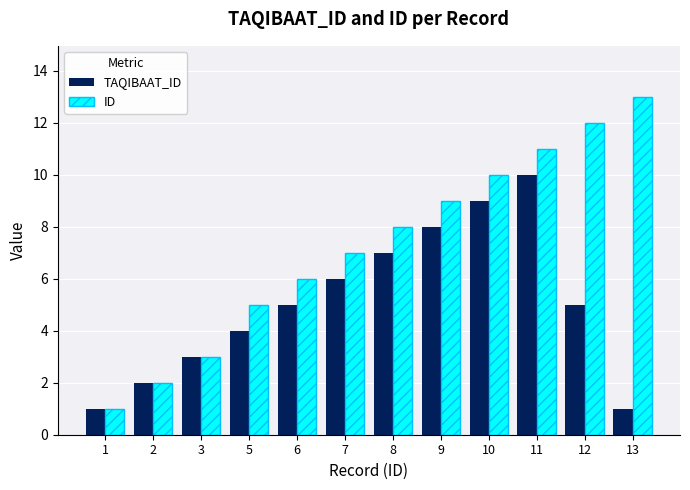

True or false: ID has a value of 3 at 3.

True